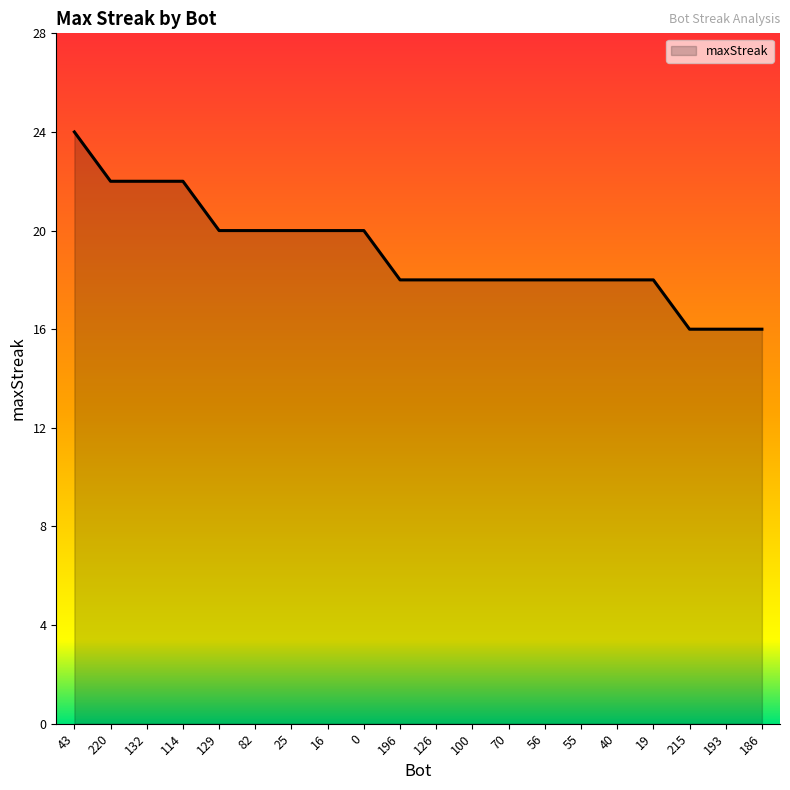

Reading left to right, transcribe all the data shown in this chart.

24	22	22	22	20	20	20	20	20	18	18	18	18	18	18	18	18	16	16	16